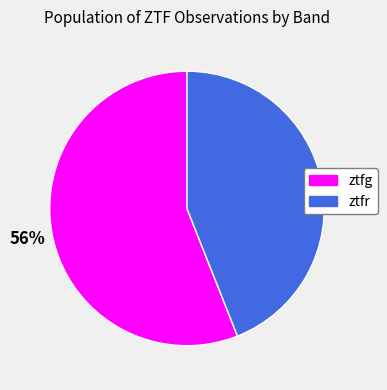

To the nearest percent, what portion does ztfg represent?

56%